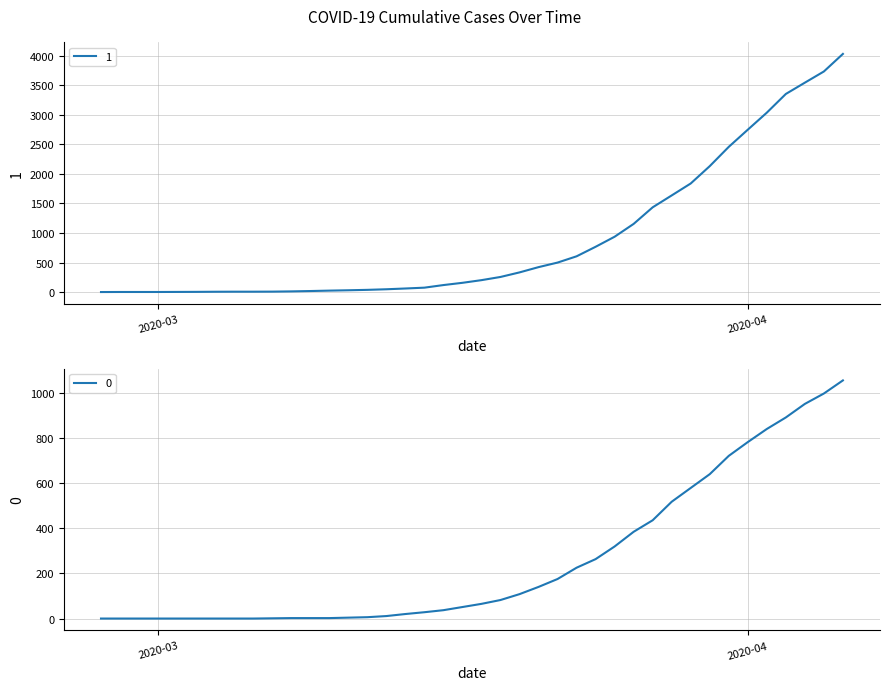

At which category is the sum across all series the highest?

2020-04-06